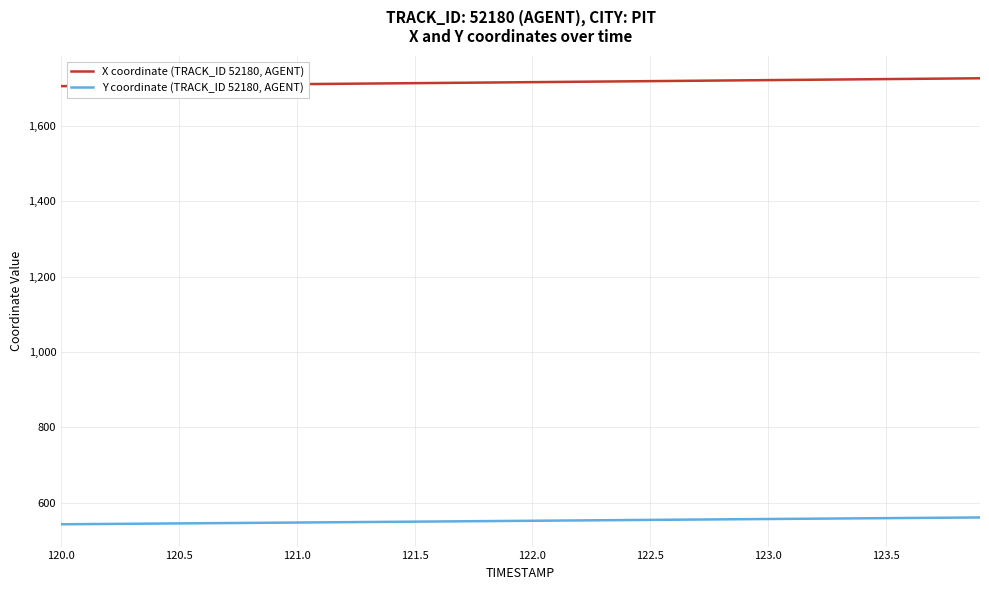

True or false: Y coordinate (TRACK_ID 52180, AGENT) and X coordinate (TRACK_ID 52180, AGENT) cross at least once.

False